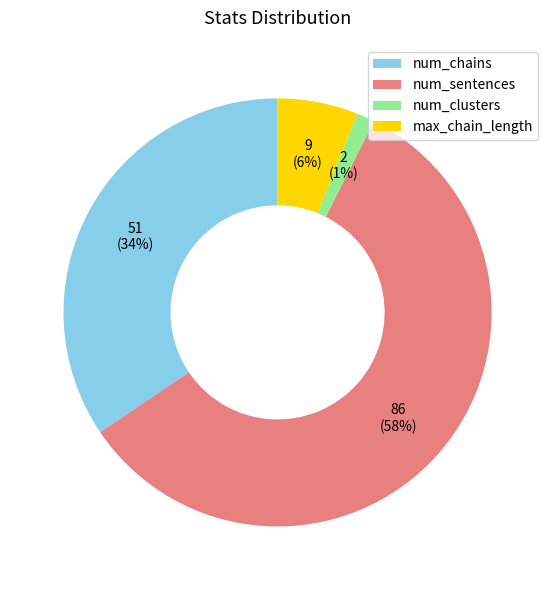

To the nearest percent, what is the difference between the num_clusters and num_chains slice percentages?

33%